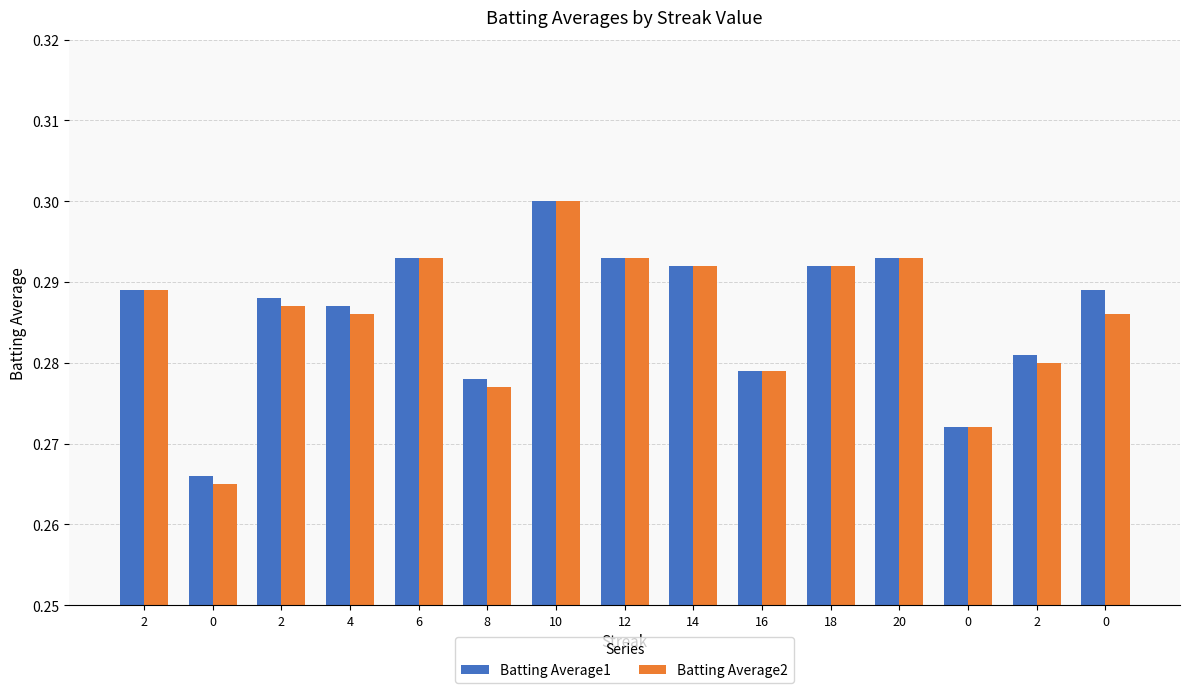

Count the number of categories in the chart.

15